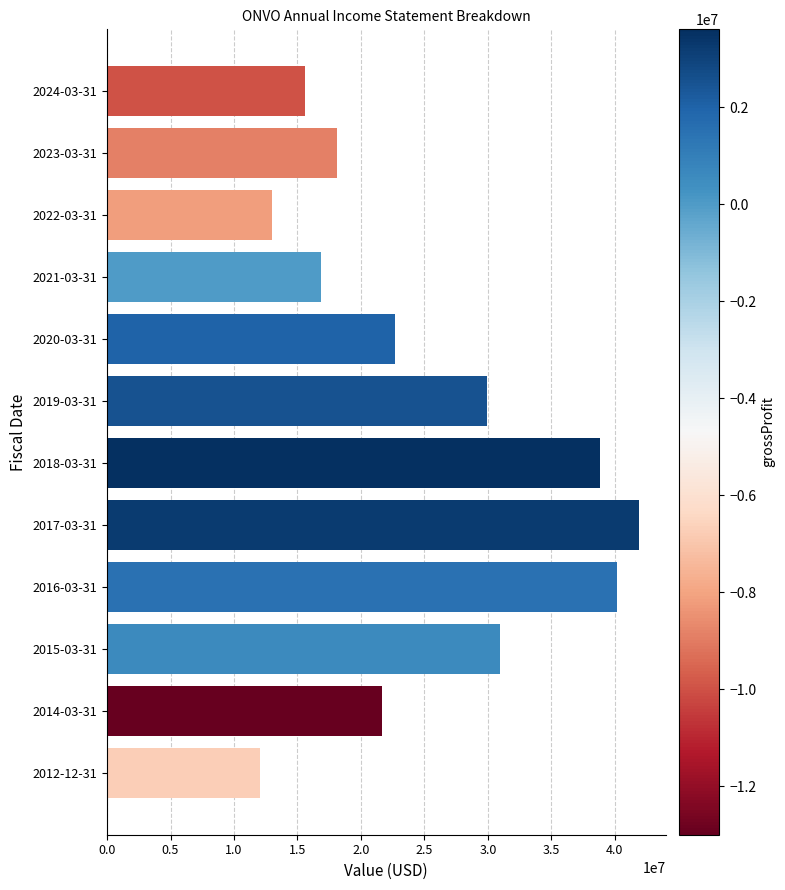

Reading bottom to top, list all the values displayed in this chart.

2012-12-31=12087600	2014-03-31=21686500	2015-03-31=30928500	2016-03-31=40135700	2017-03-31=41900000	2018-03-31=38840000	2019-03-31=29946000	2020-03-31=22705000	2021-03-31=16845000	2022-03-31=12979000	2023-03-31=18110000	2024-03-31=15595000